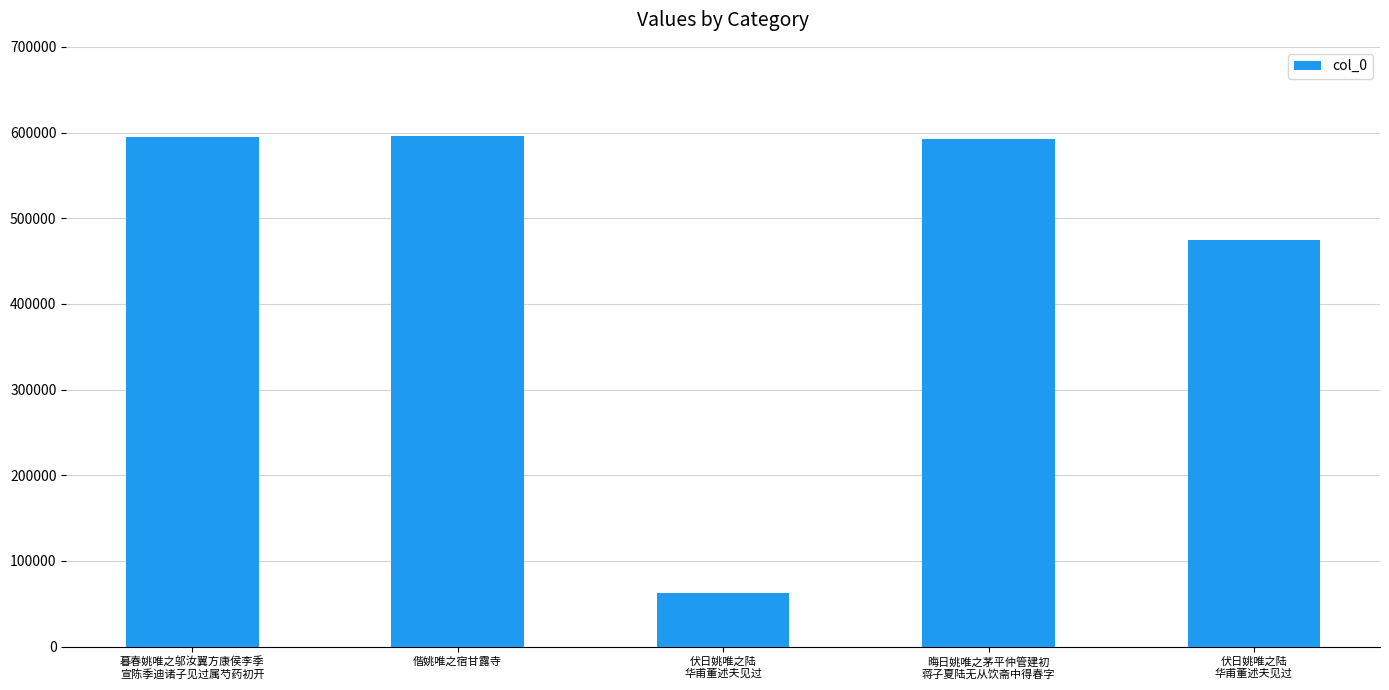

What is the difference between the maximum and second lowest values?

121665